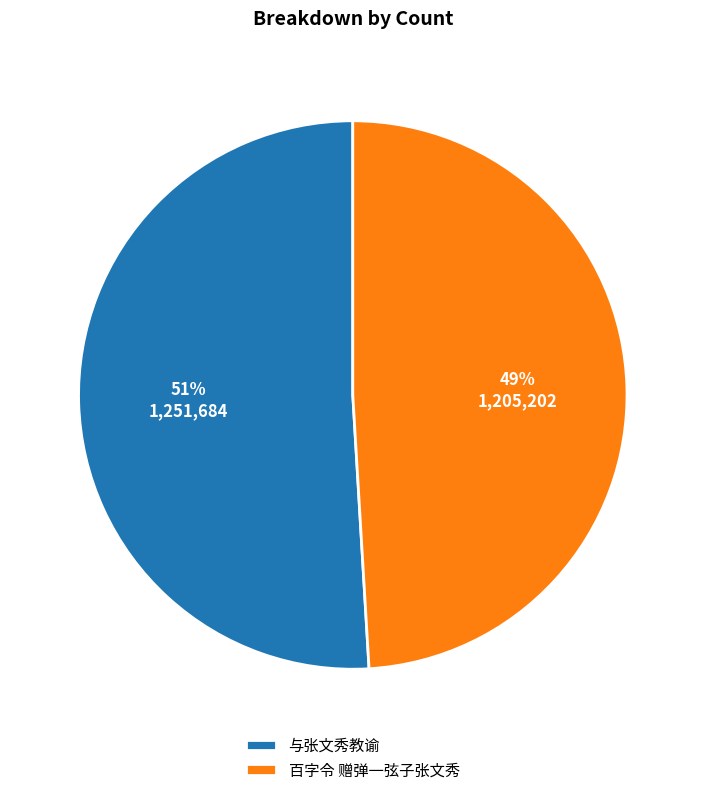

How many segments does this pie chart have?

2